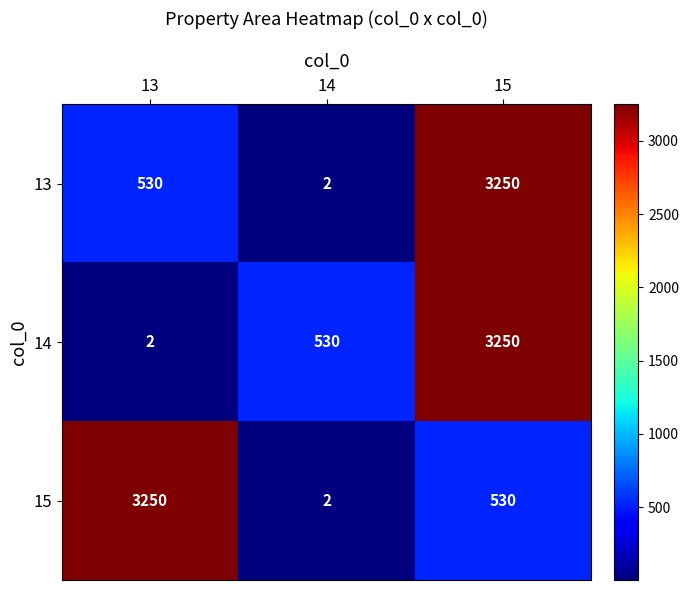

True or false: 13 has a value of 950 at 13.

False